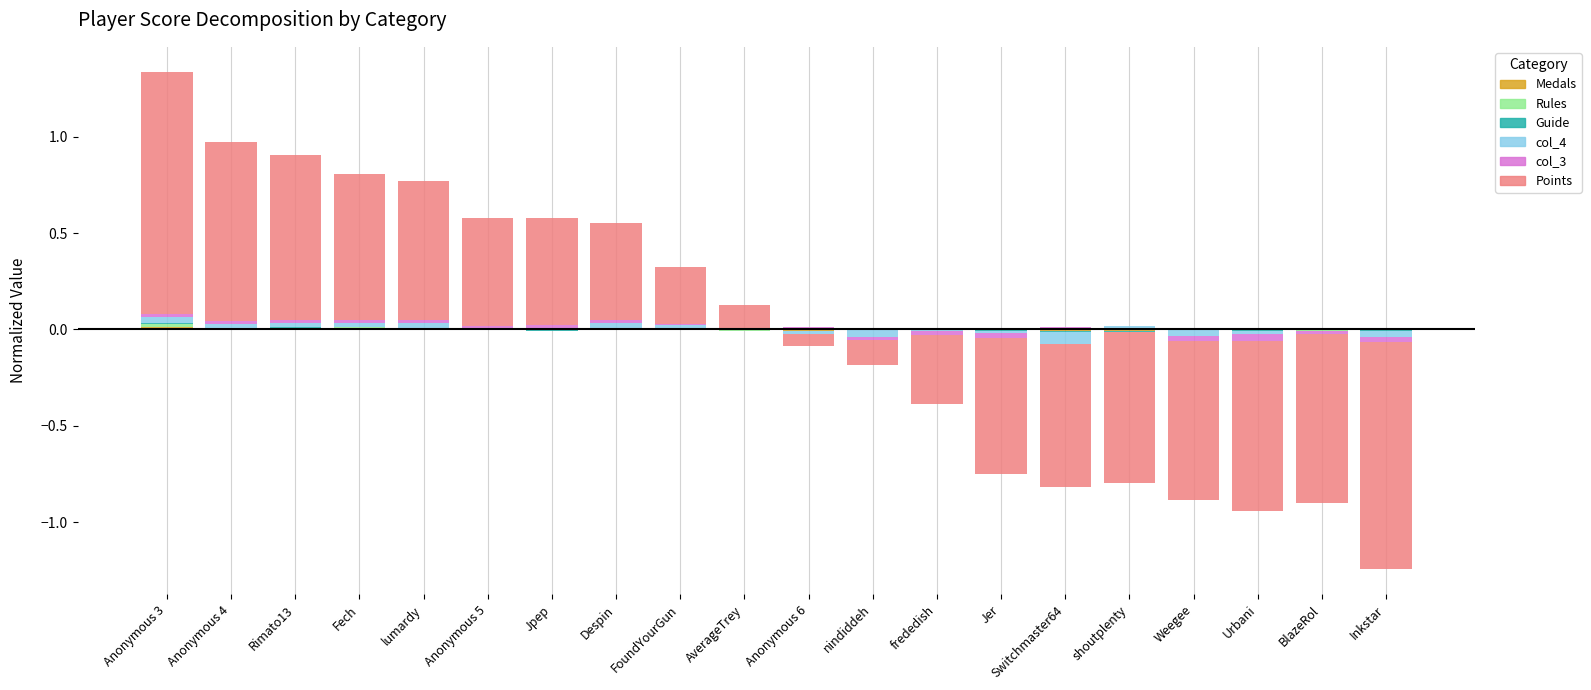

What is the label of the 11th bar from the left?

Anonymous 6